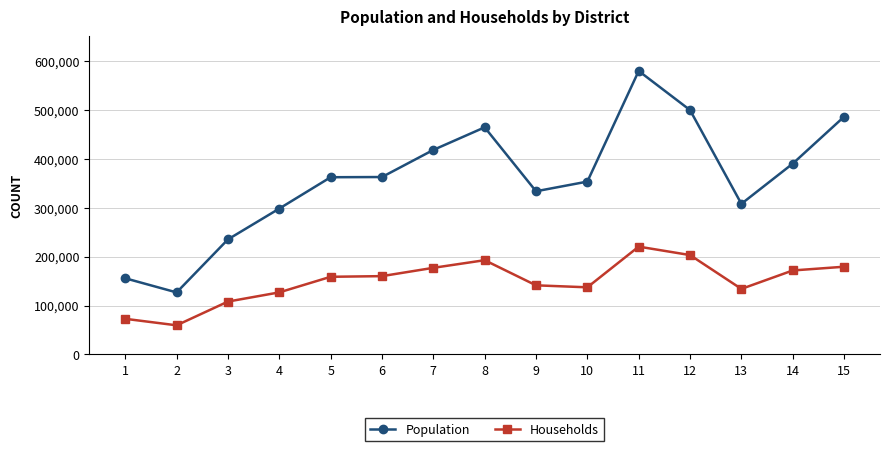

Rank the series at 9 from lowest to highest value.

Households, Population